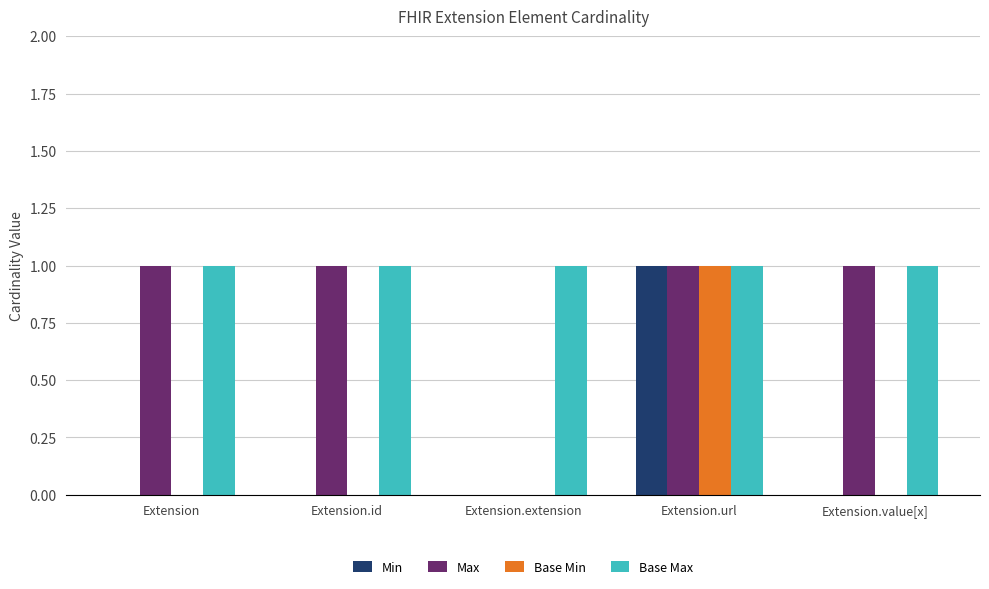

What are all the series names shown in the legend?

Min, Max, Base Min, Base Max